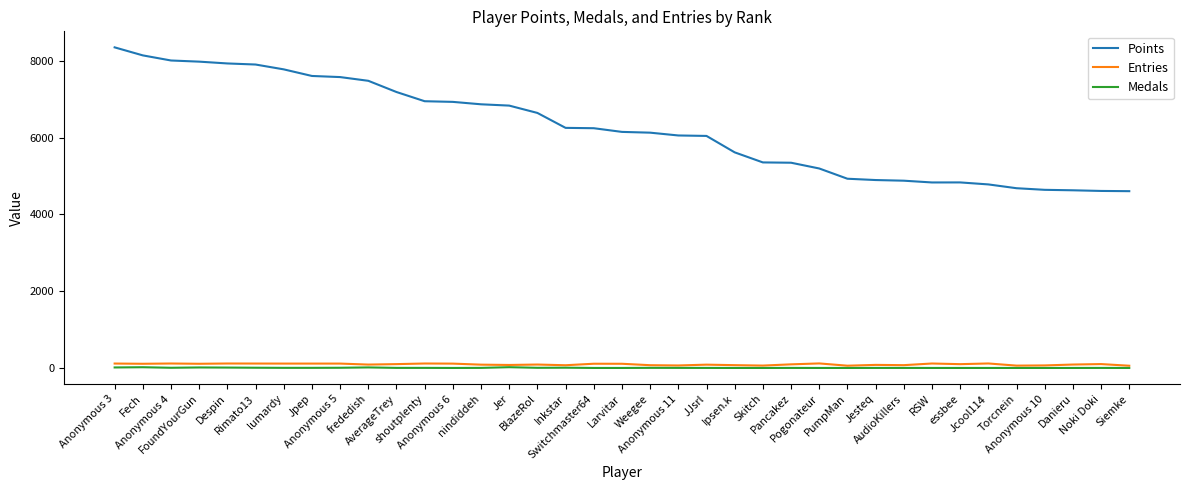

True or false: Points and Entries intersect in this chart.

False